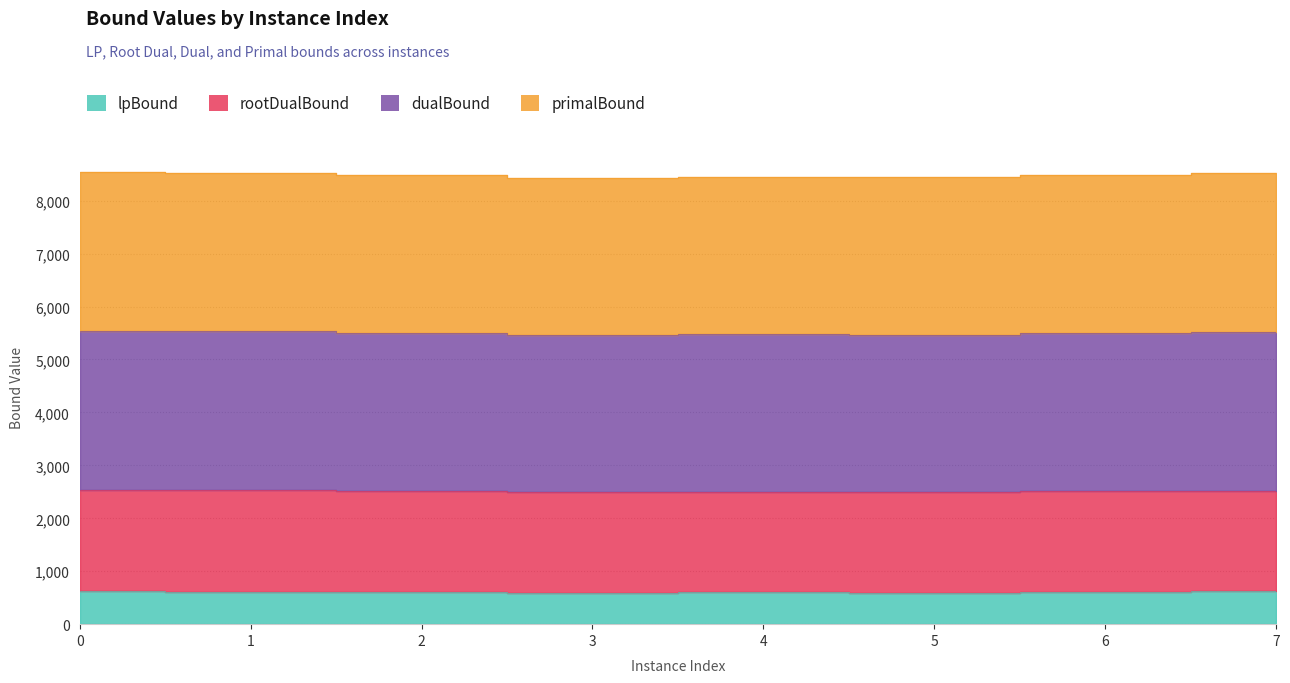

What is the minimum value for lpBound?

594.1